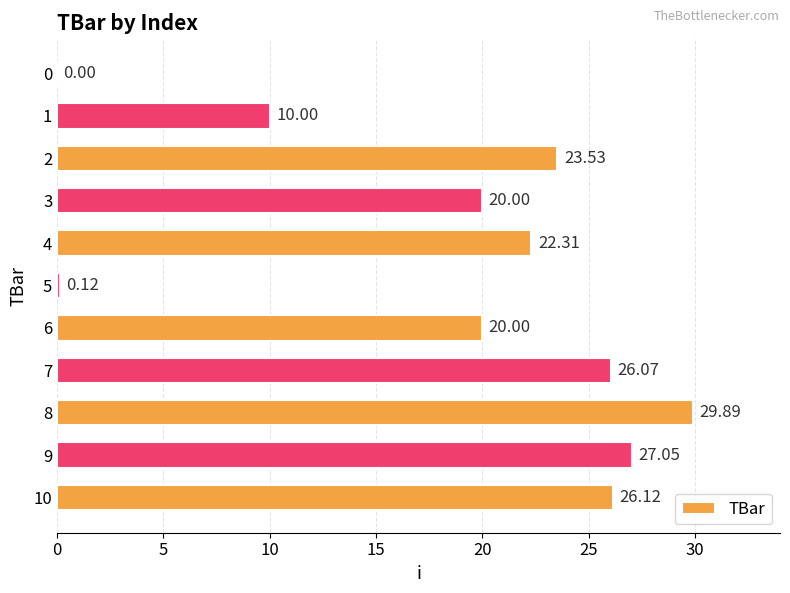

What is the change in value from 1 to 2?

+13.5